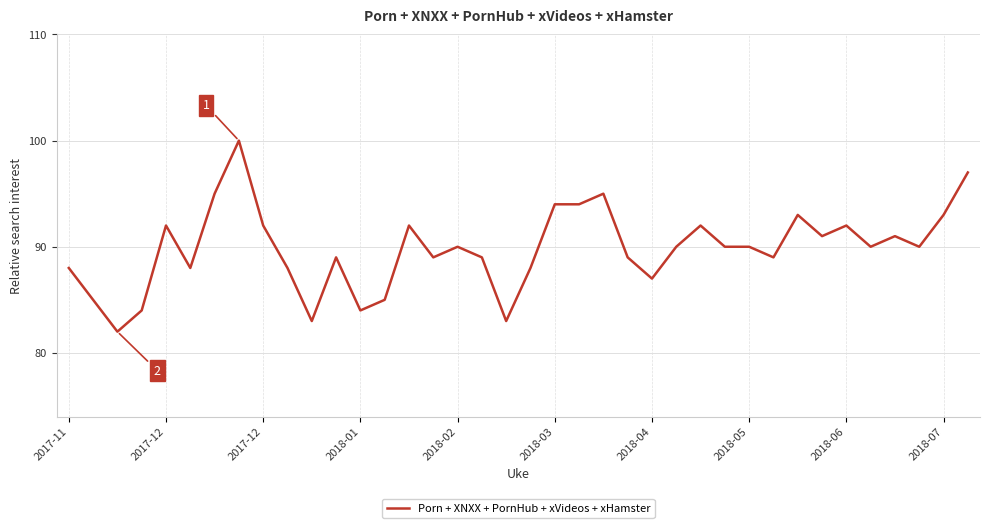

What is the minimum value shown in the chart?

82